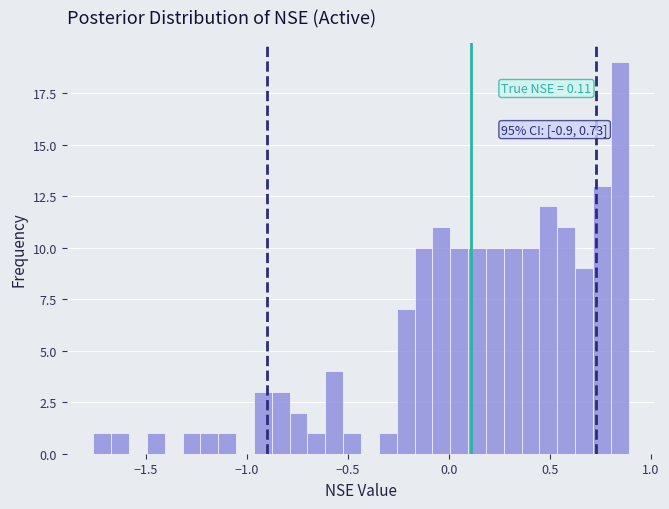

Around what value on the x-axis is the tallest bar? Give the approximate position of its centre, as read against the axis.

0.85